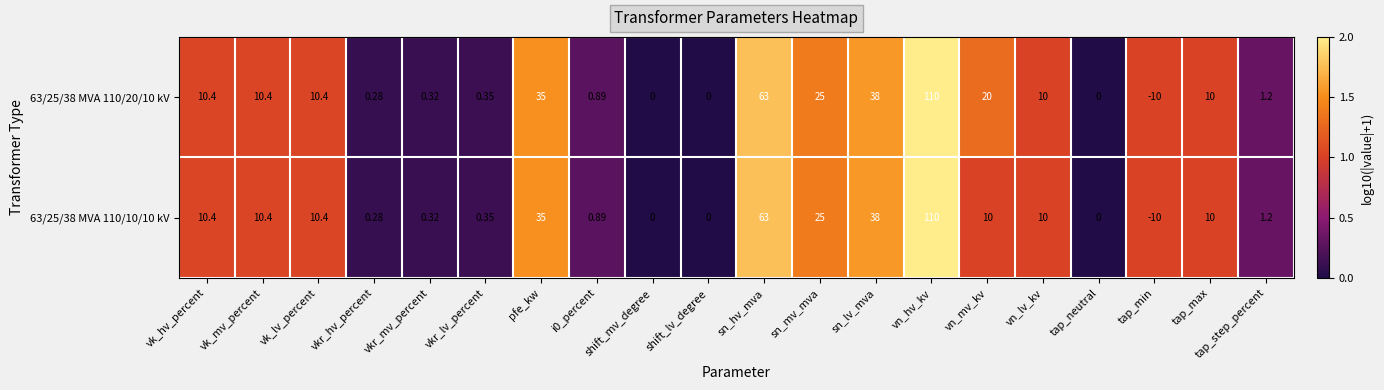

At which category does the chart reach its minimum across all series?

tap_min